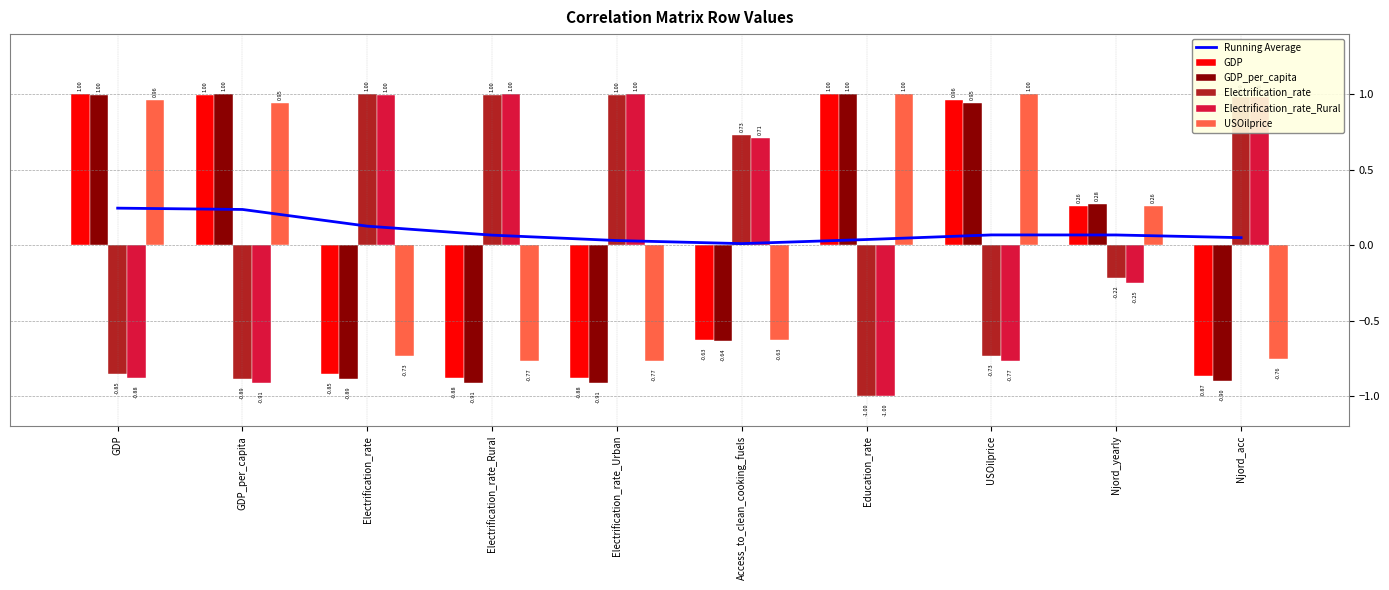

What is the sum of all USOilprice values?

0.5